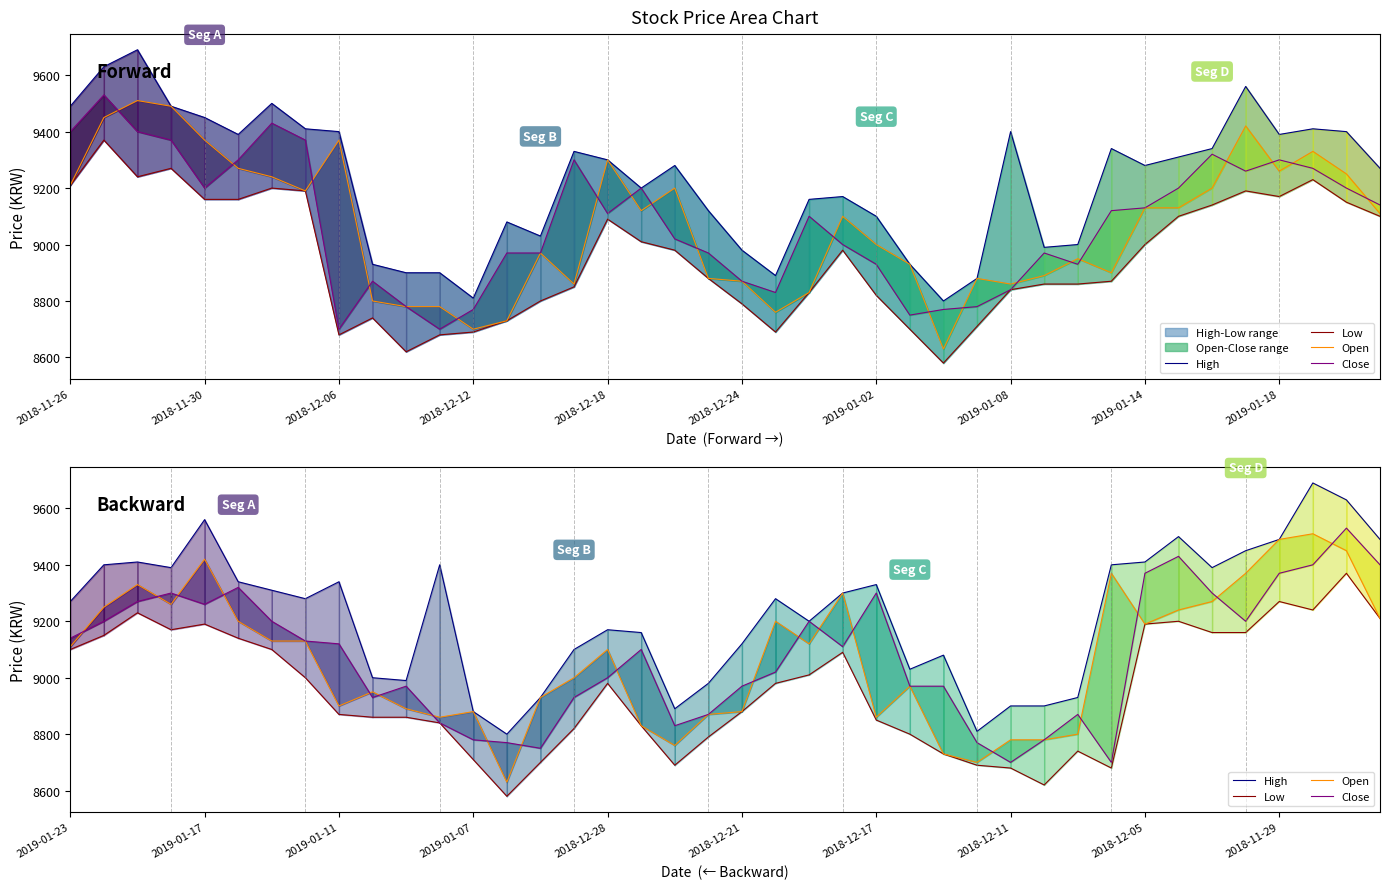

What is the difference between the maximum and minimum values in the High series?

890